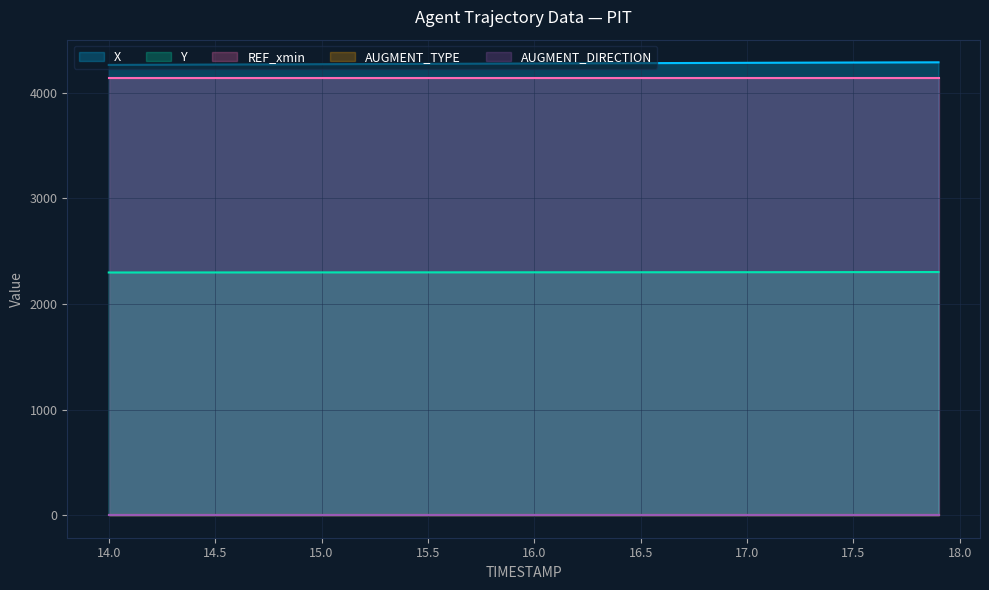

At how many categories does at least one series exceed 3046?

40